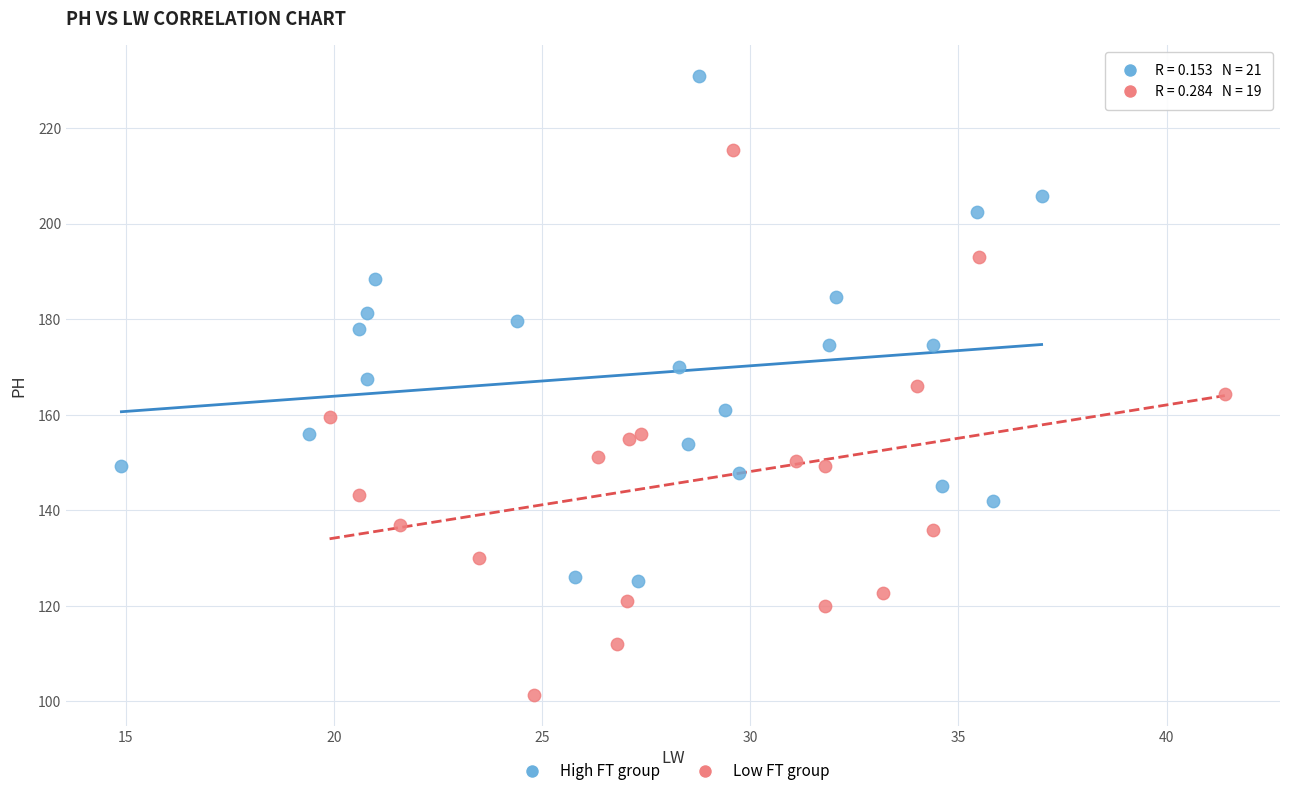

Which series has the widest spread of Y values?

Low FT group